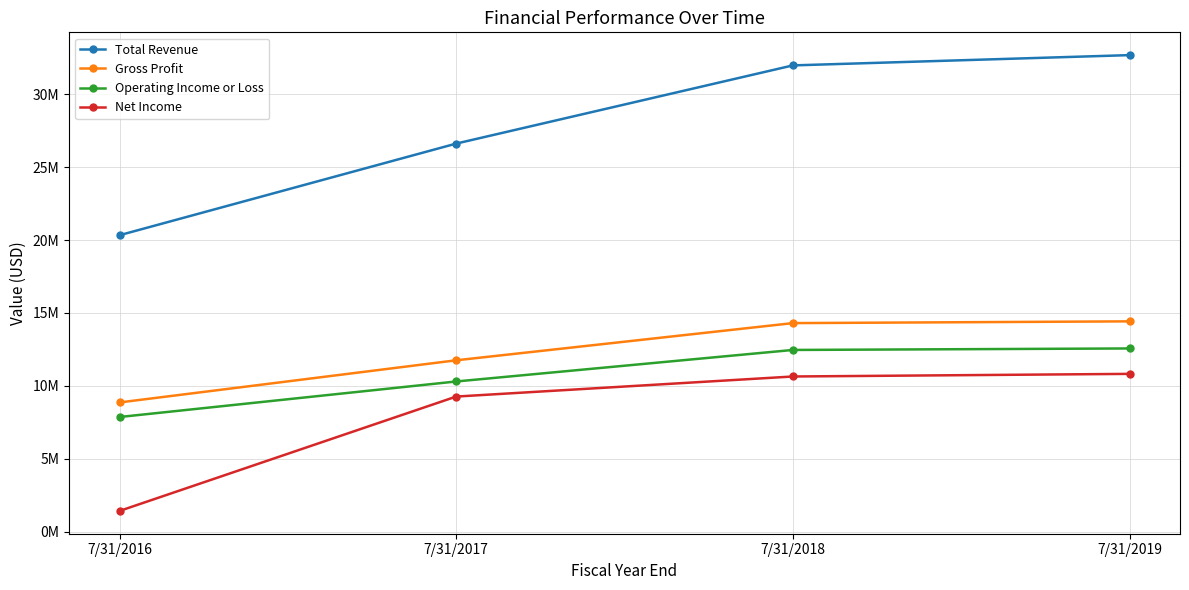

Rank the series at 7/31/2016 from lowest to highest value.

Net Income, Operating Income or Loss, Gross Profit, Total Revenue